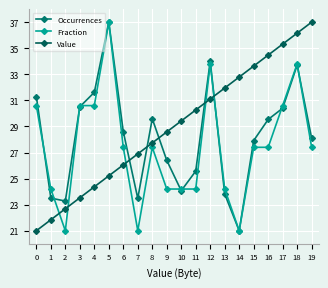

What are all the series names shown in the legend?

Occurrences, Fraction, Value